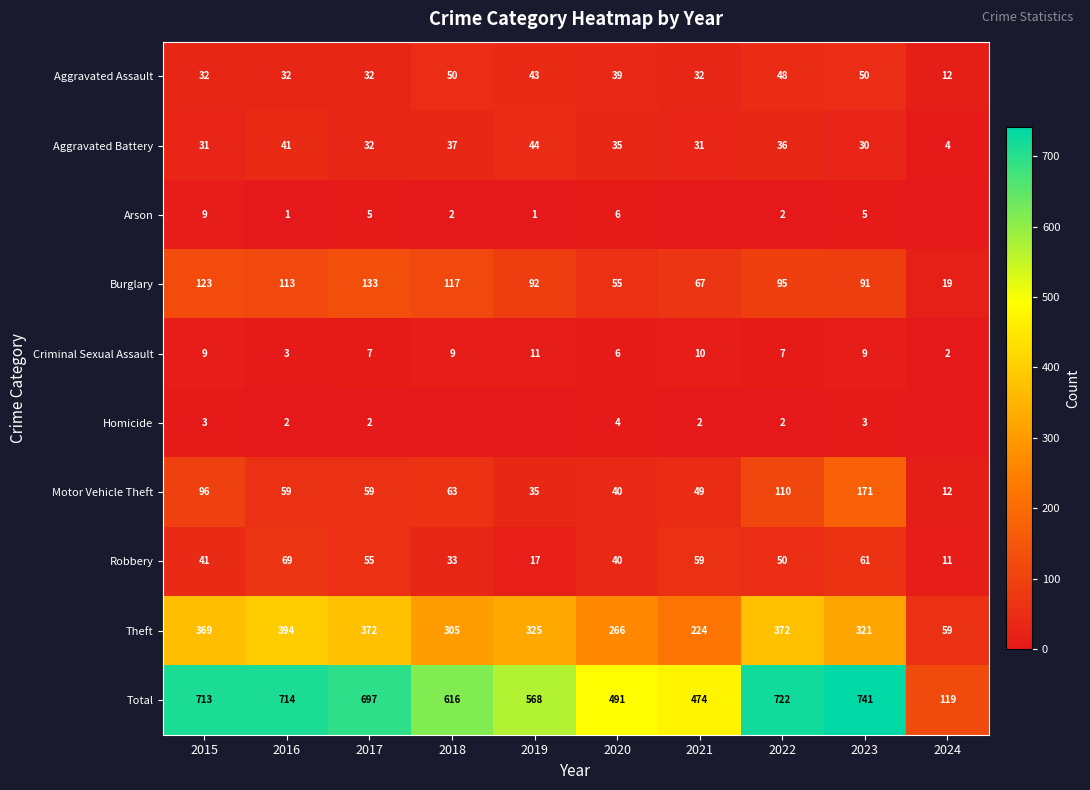

Between 2015 and 2020, which series saw the biggest shift?

Total